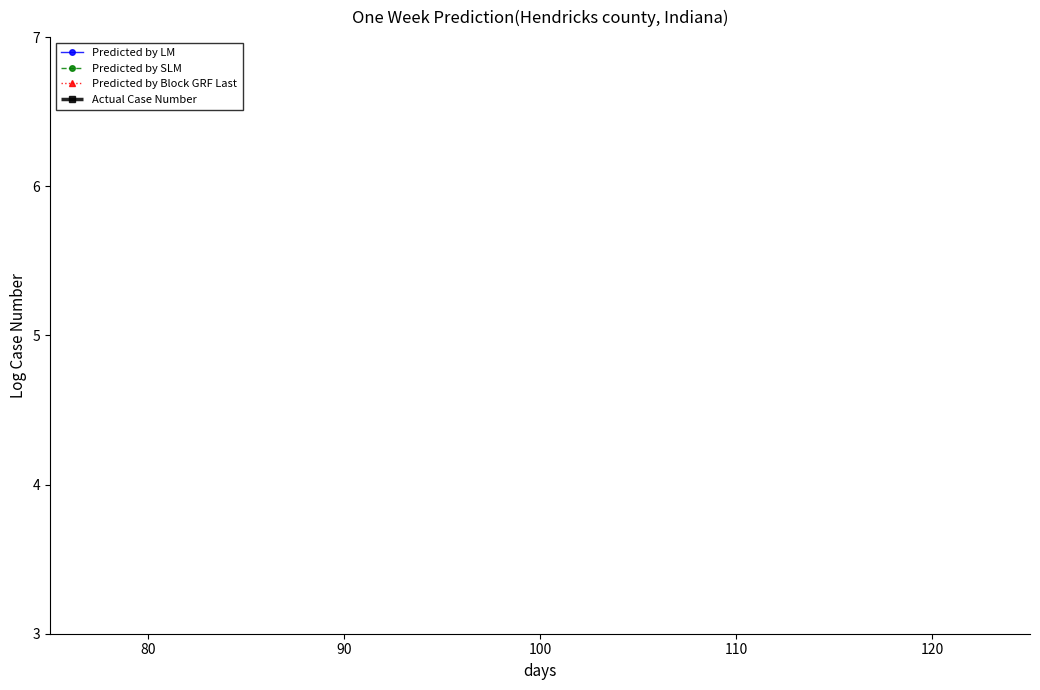

How many series are shown in this chart?

4